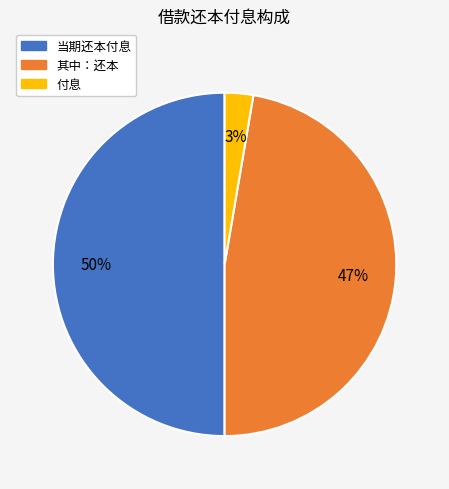

How many slices are in this pie chart?

3